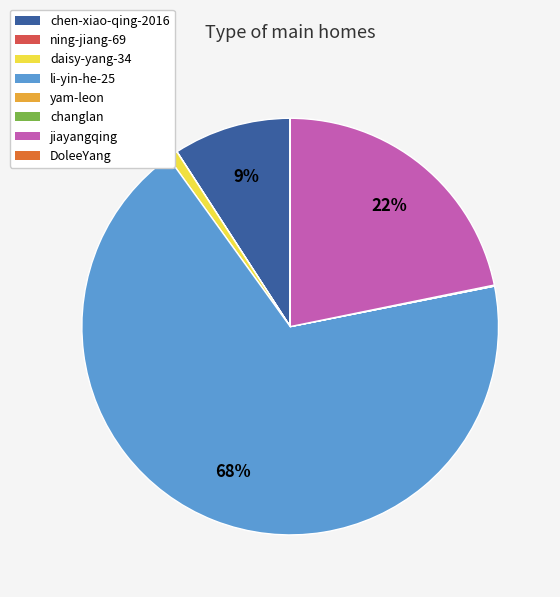

To the nearest percent, what is the difference between the largest and smallest slice percentages?

68%